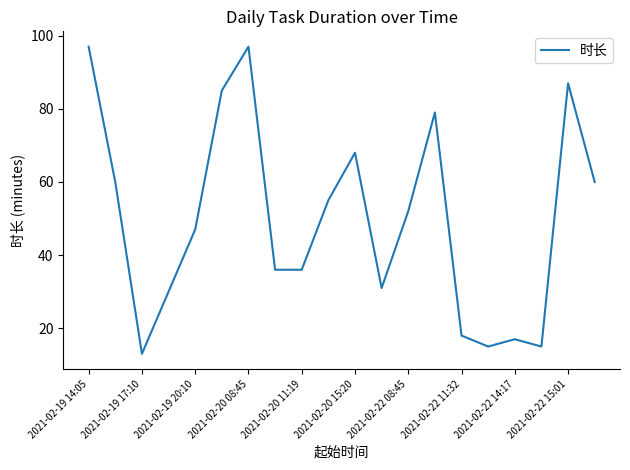

Reading left to right, list all the values displayed in this chart.

97	60	13	30	47	85	97	36	36	55	68	31	52	79	18	15	17	15	87	60